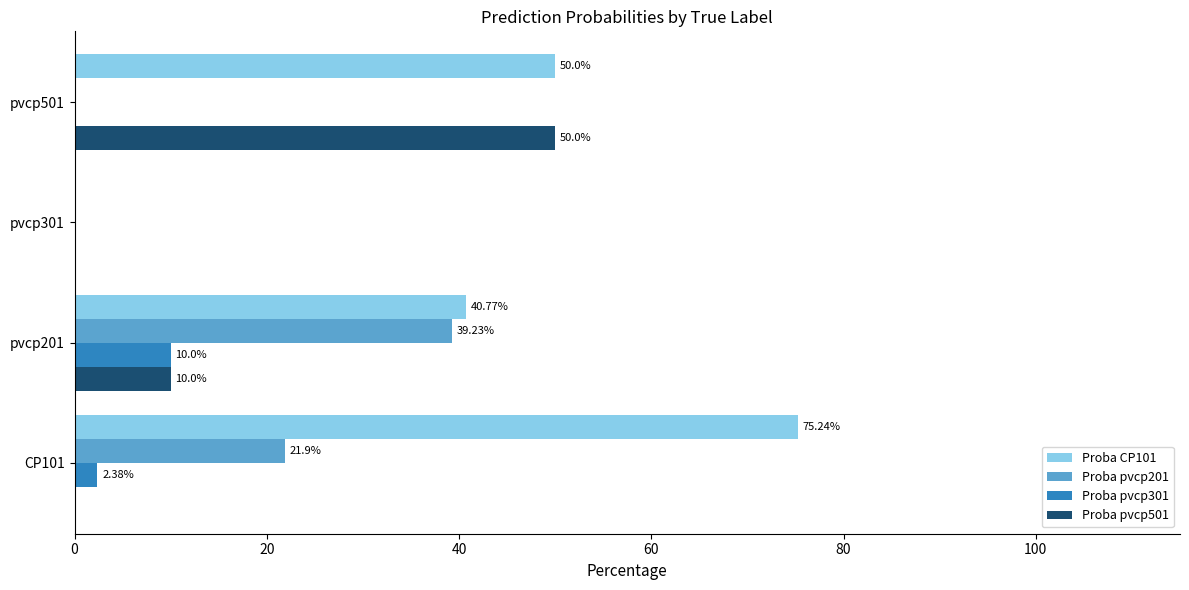

Which series changed the most between CP101 and pvcp501?

Proba pvcp501